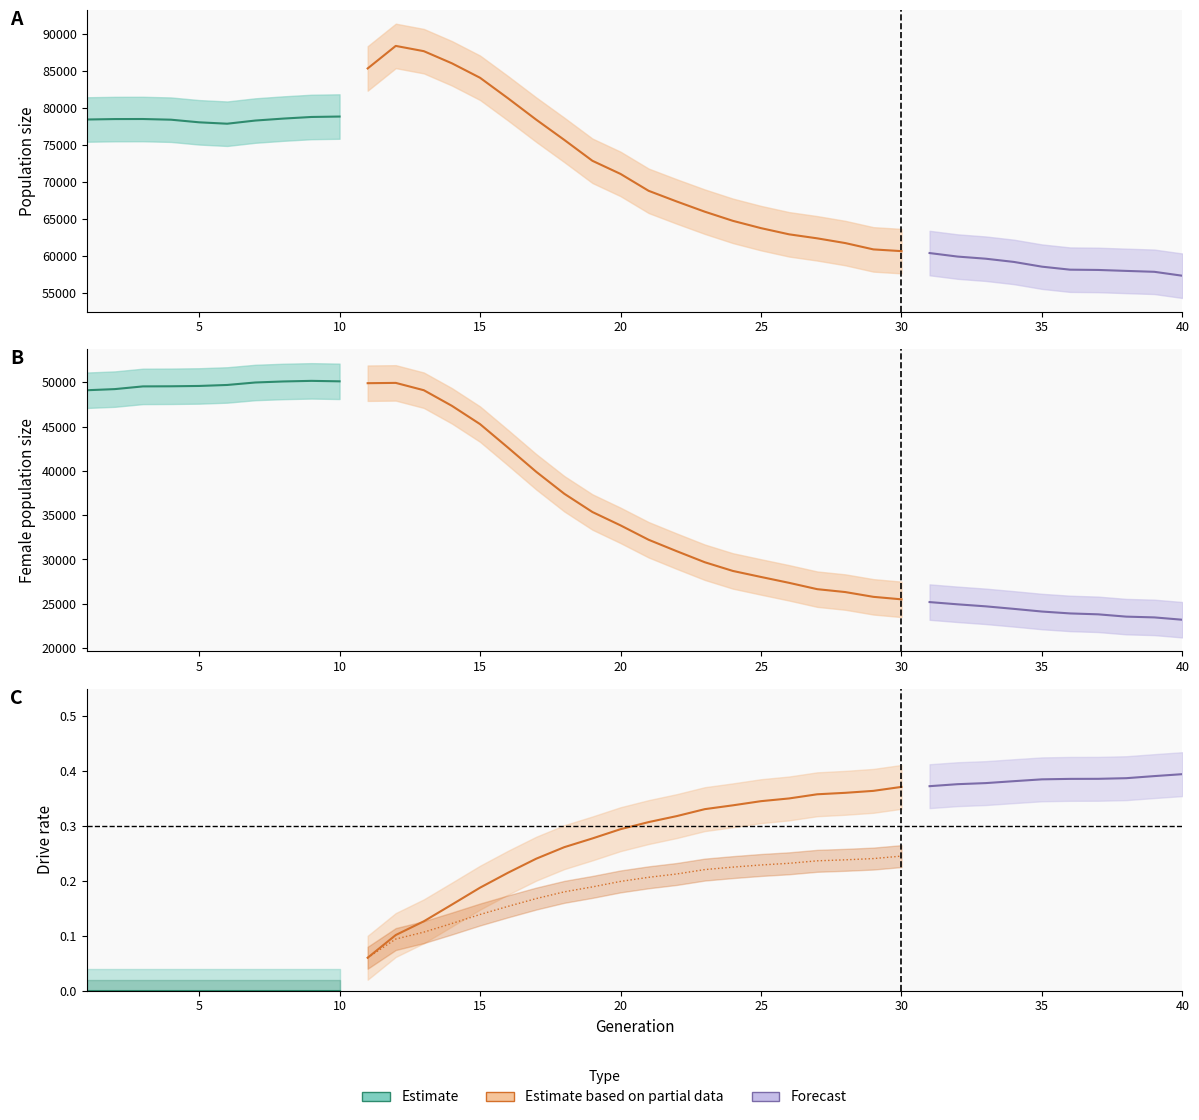

Is it true that size equals 117070.6 at 15?

False